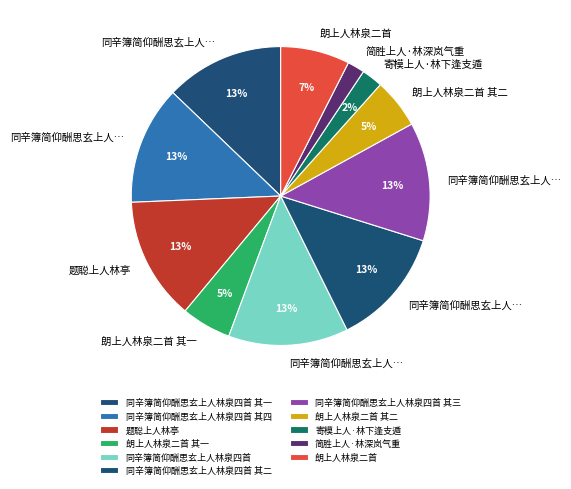

True or false: 同辛簿简仰酬思玄上人林泉四首 其四 accounts for 4% of the total.

False